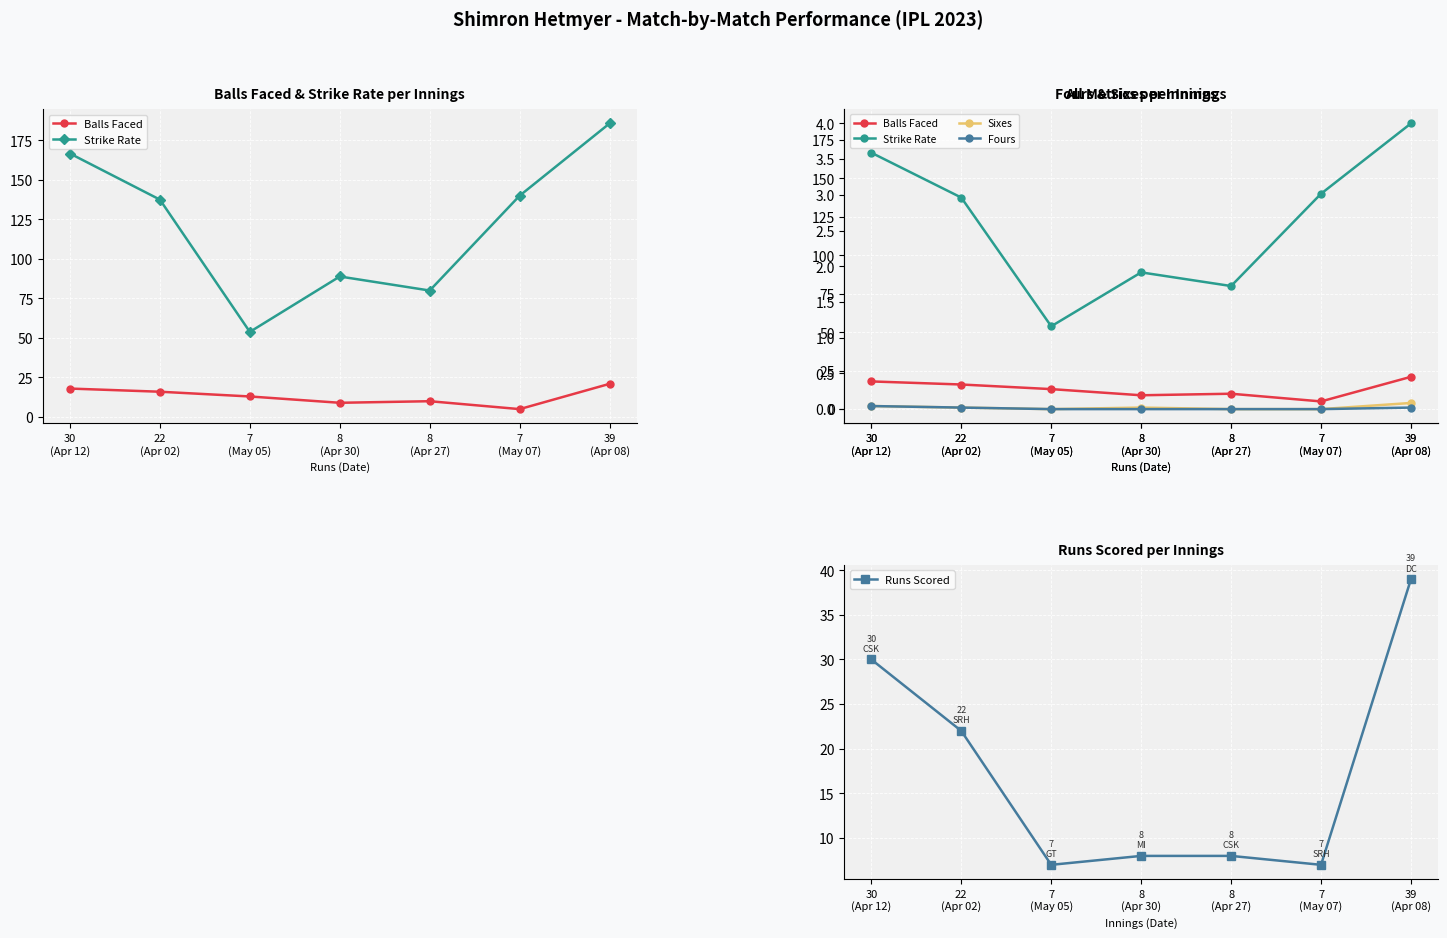

What is the total value across all series at 7
(May 05)?

73.8